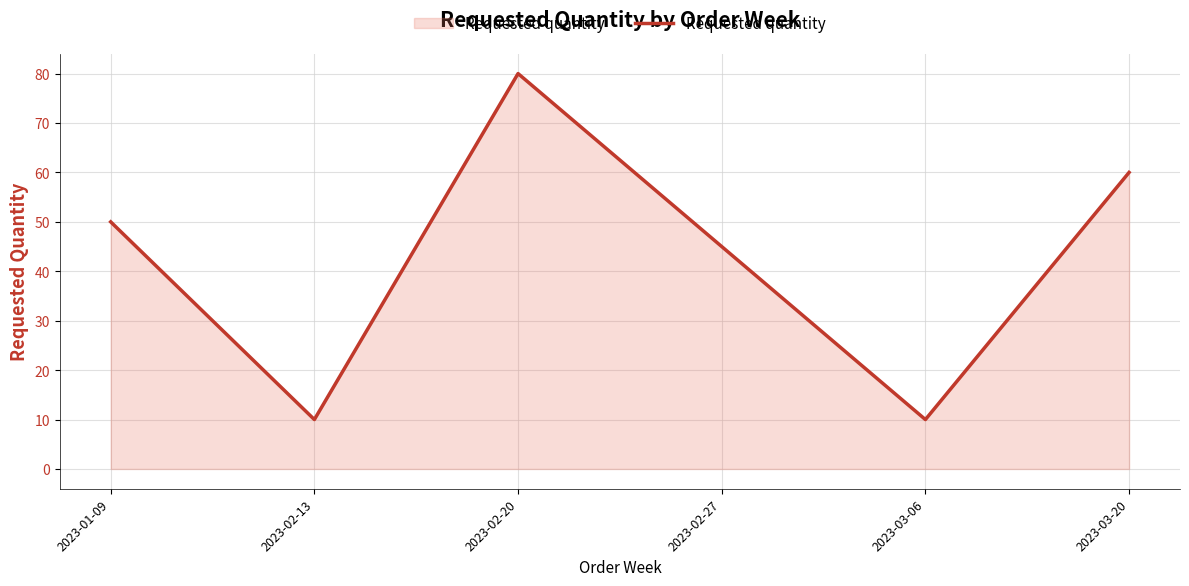

Reading right to left, transcribe all the data shown in this chart.

2023-03-20=60	2023-03-06=10	2023-02-27=45	2023-02-20=80	2023-02-13=10	2023-01-09=50